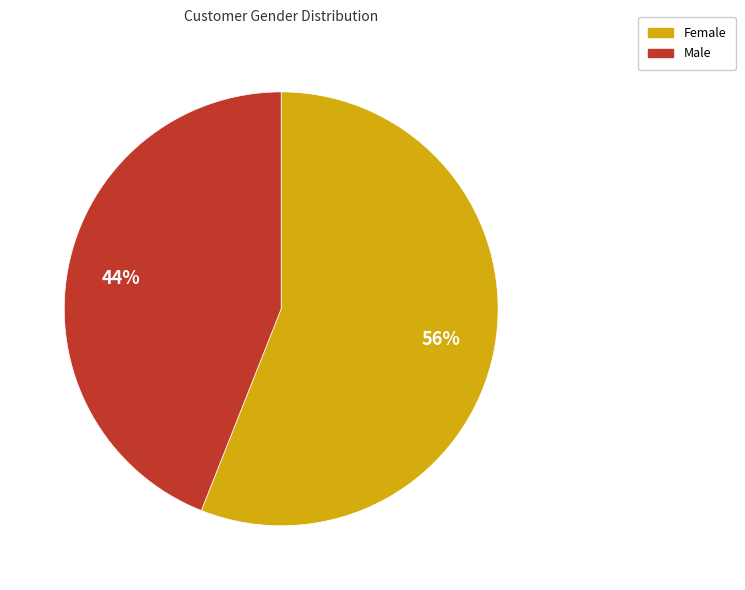

Which has a higher value, Female or Male?

Female